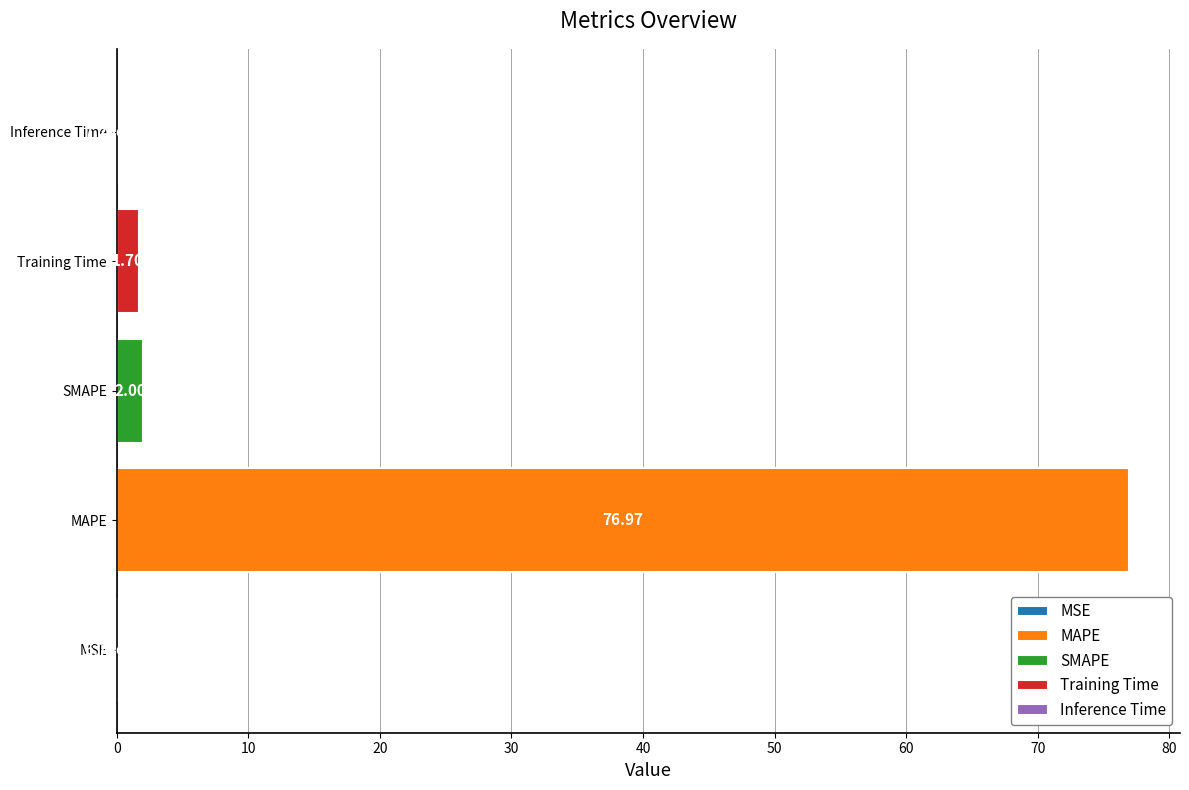

What is the change in value from MSE to MAPE?

+77.0